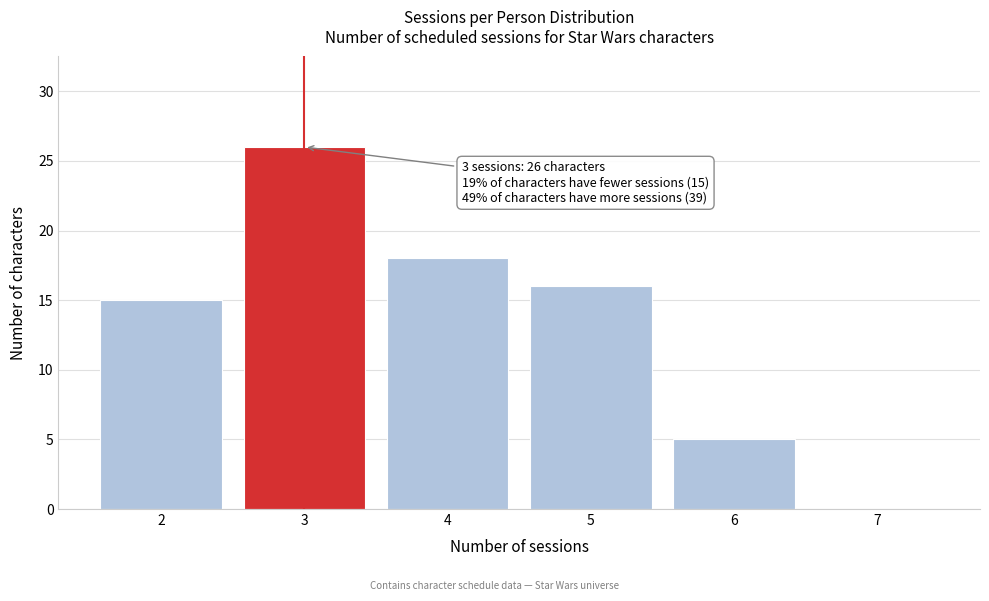

Reading left to right, transcribe all the data shown in this chart.

2=15	3=26	4=18	5=16	6=5	7=0